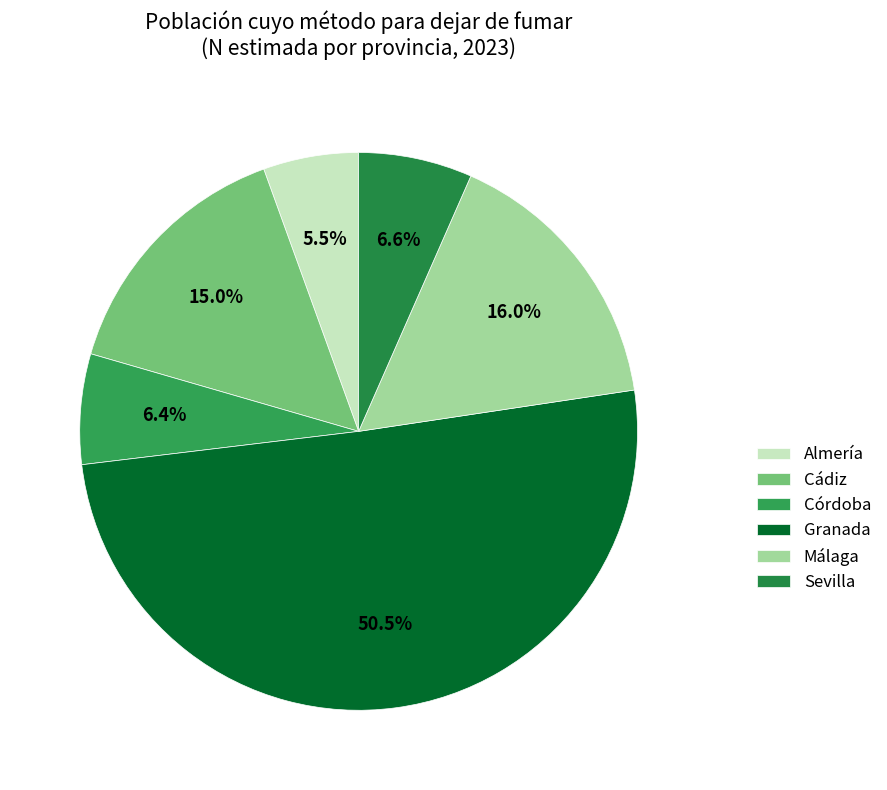

What is the largest slice in the pie chart?

Granada